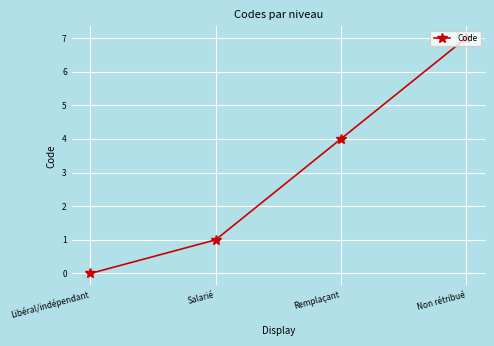

What position from the right is Libéral/indépendant?

4